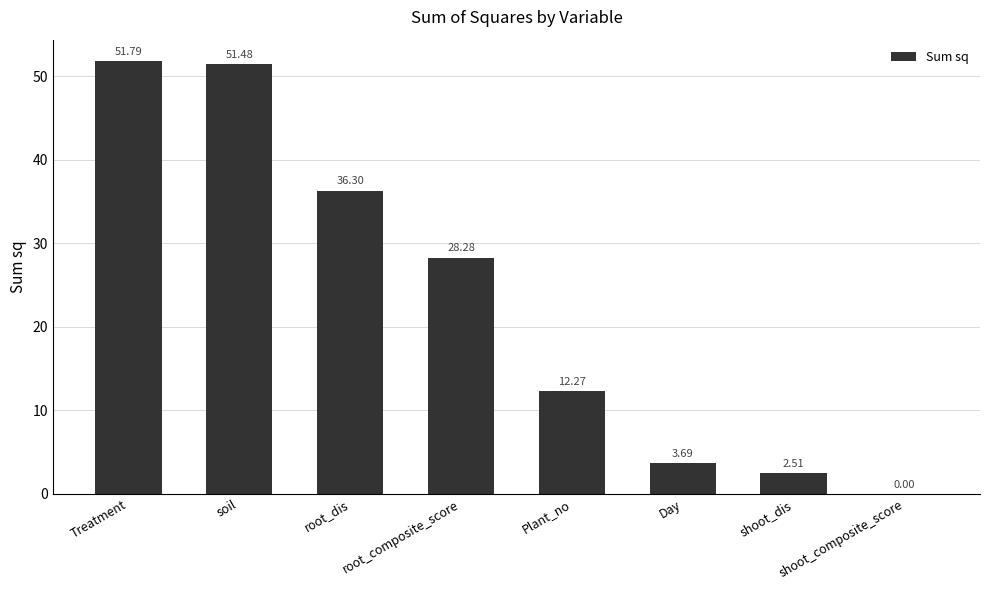

What is the sum of all values?

186.3